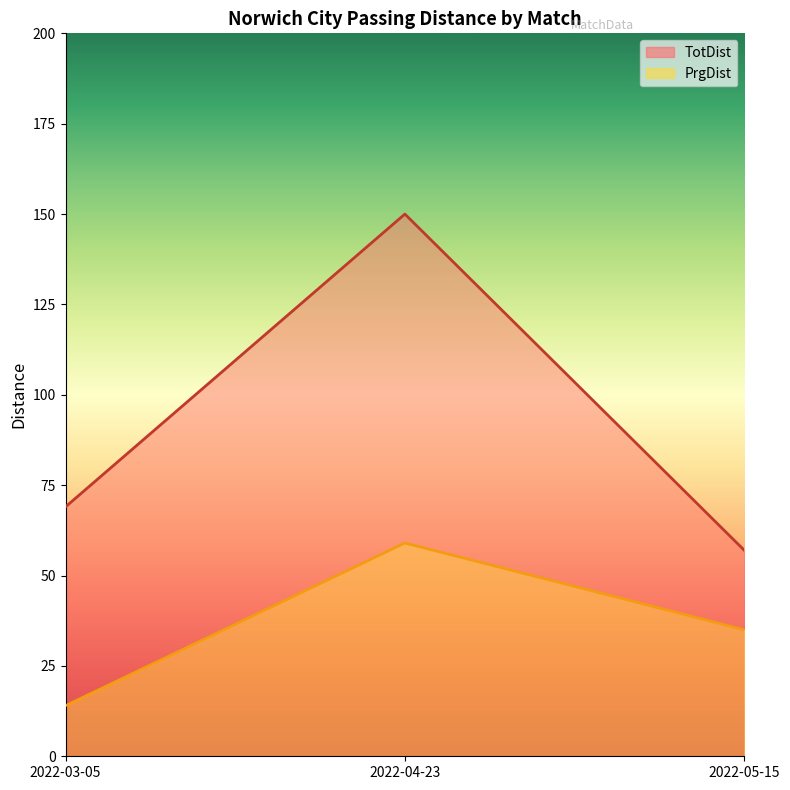

True or false: PrgDist line has a value of 53 at 2022-05-15.

False